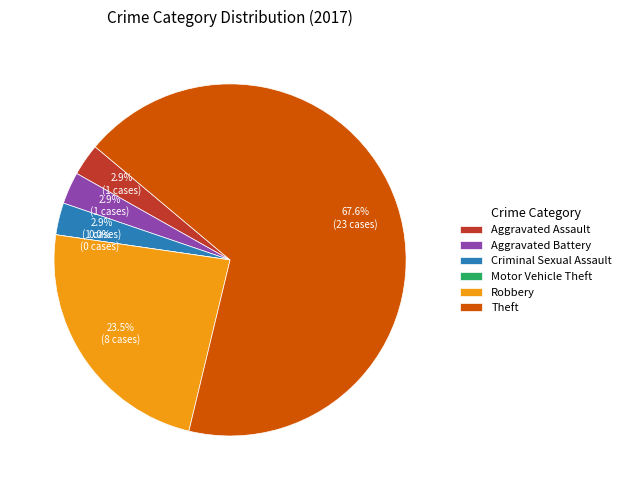

Rank the categories by value from lowest to highest.

Motor Vehicle Theft, Aggravated Assault, Aggravated Battery, Criminal Sexual Assault, Robbery, Theft